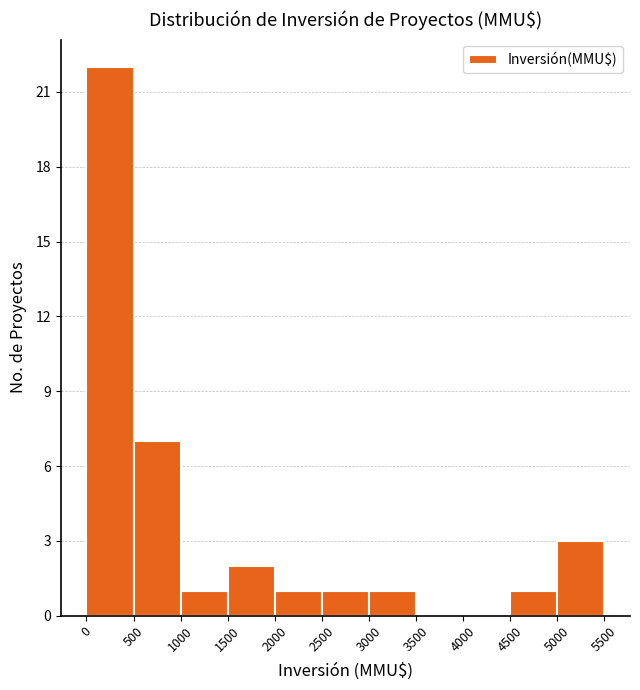

Reading left to right, list every bar in this chart as the range it spans on the x-axis followed by its height. The values are not printed on the chart, so give them approximately, as read against the axis.

0 to 500: 22
500 to 1000: 7
1000 to 1500: 1
1500 to 2000: 2
2000 to 2500: 1
2500 to 3000: 1
3000 to 3500: 1
3500 to 4000: 0
4000 to 4500: 0
4500 to 5000: 1
5000 to 5500: 3